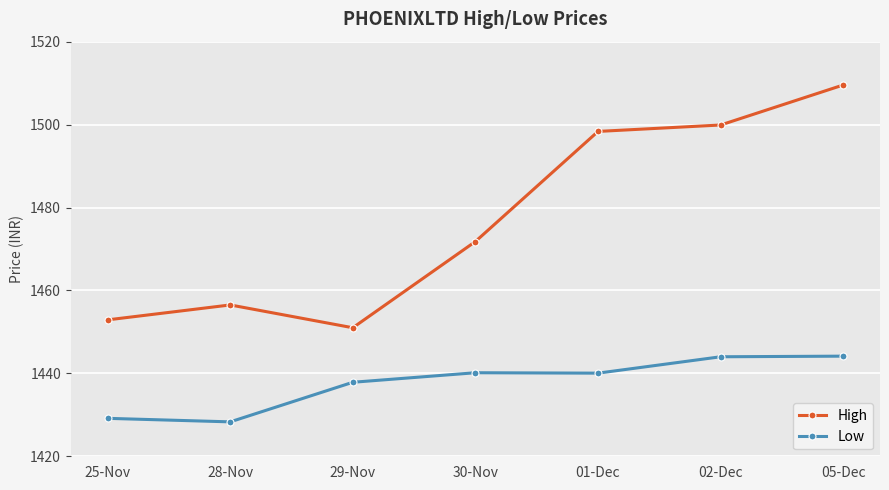

What is the sum of all High values?

10340.0